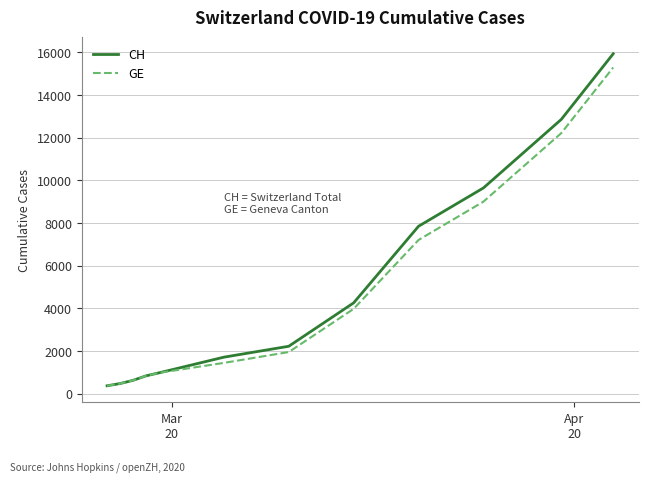

Reading left to right, list all the values displayed in this chart.

CH: 375	479	630	840	981	1715	2226	4259	7847	9642	12852	15926
GE: 375	479	630	840	981	1447	1955	3978	7205	9000	12210	15284